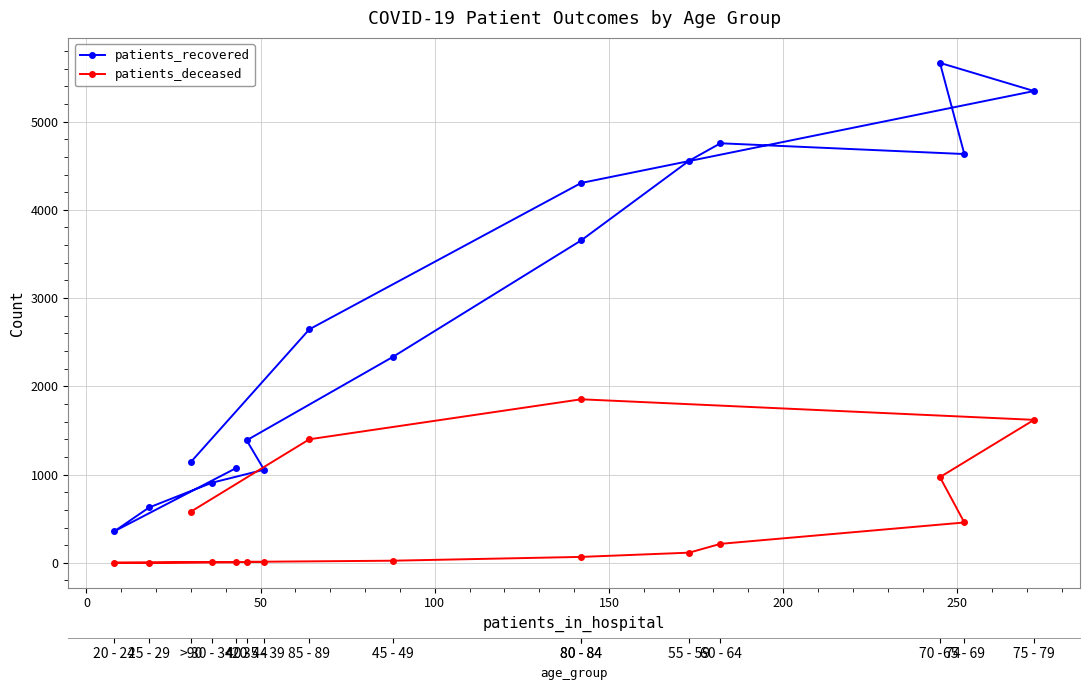

What value does the patients_recovered series have at 0, to the nearest 50?

350